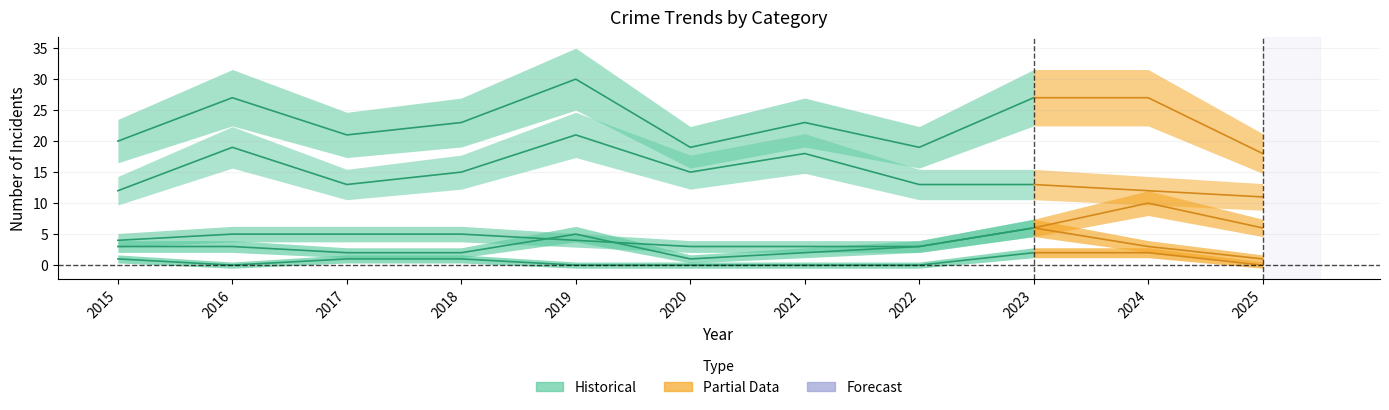

What is the value of the 6th point from the left?

15